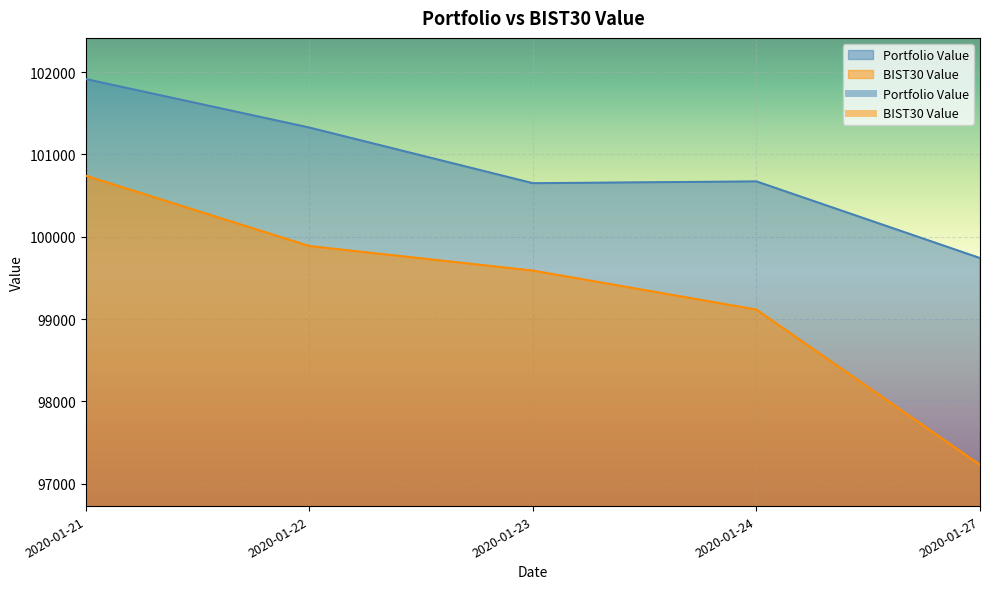

Which series has the largest total across all categories?

Portfolio Value